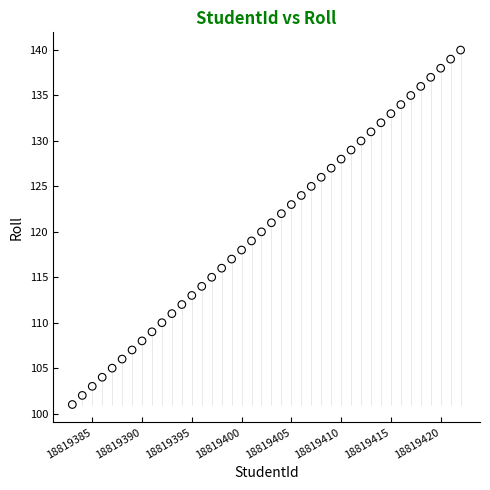

What is the range of X values (max minus min)?

39